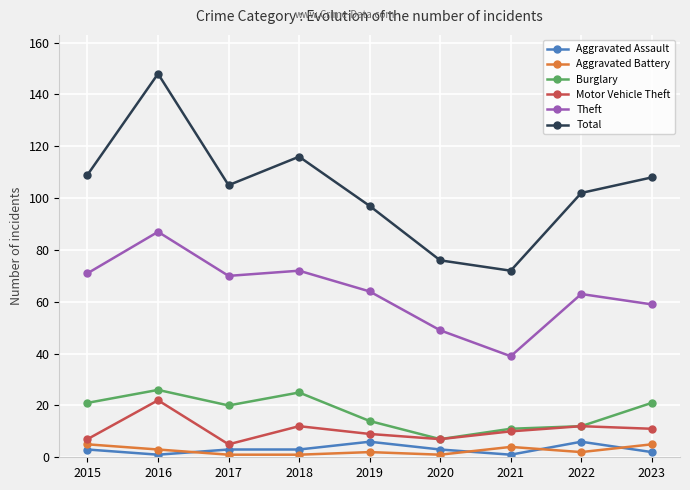

Which series has the largest range (max minus min)?

Total